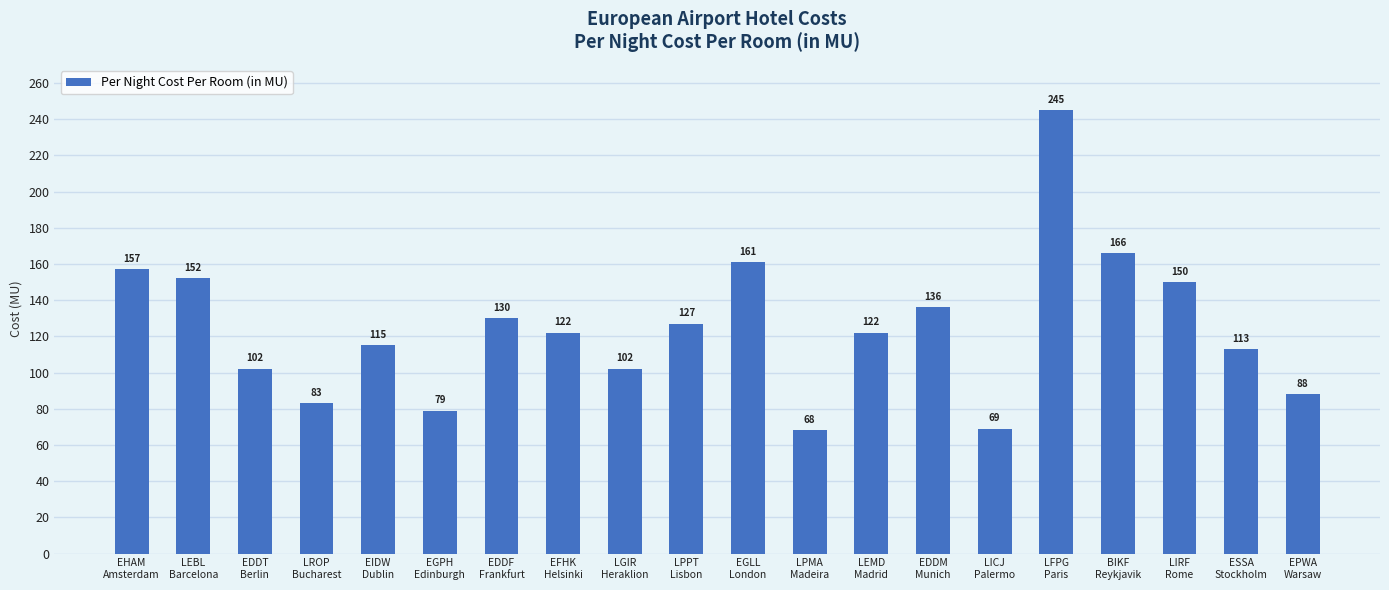

What is the minimum value shown in the chart?

68